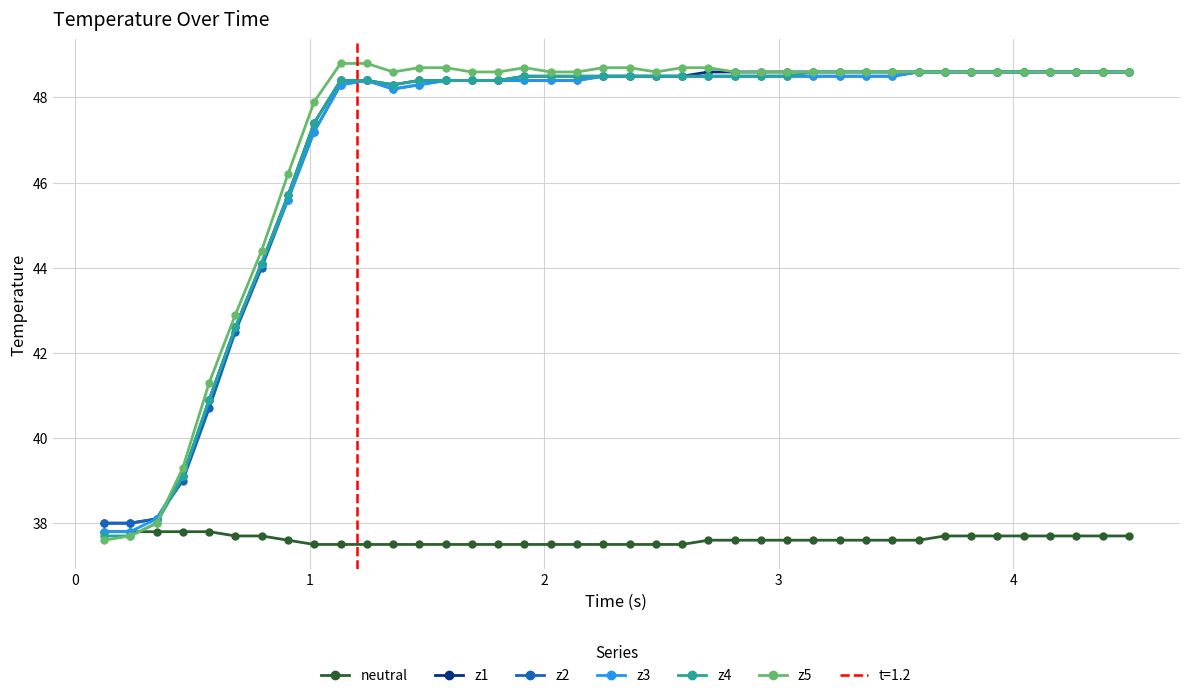

What is the value of the z3 point at the 33rd from the left?

48.6